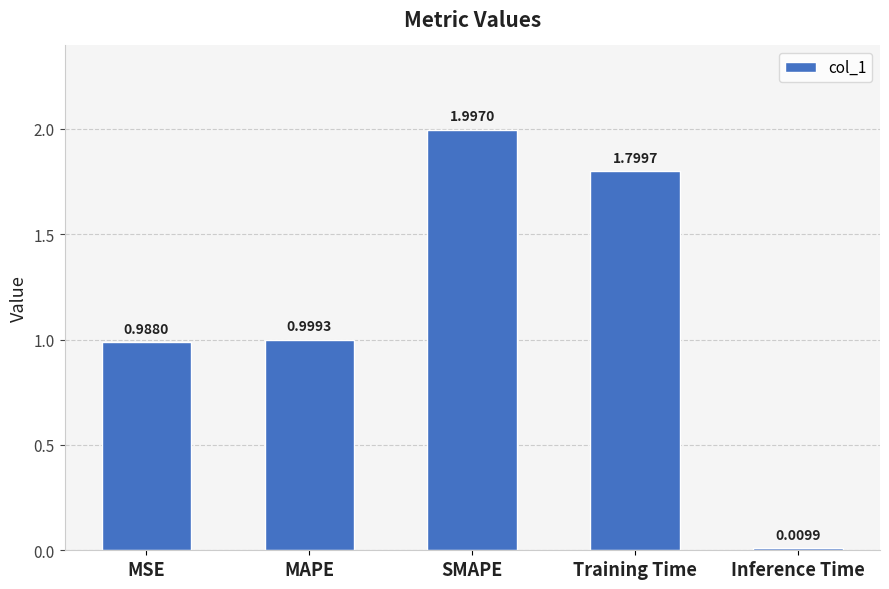

What is the label of the 3rd bar from the right?

SMAPE